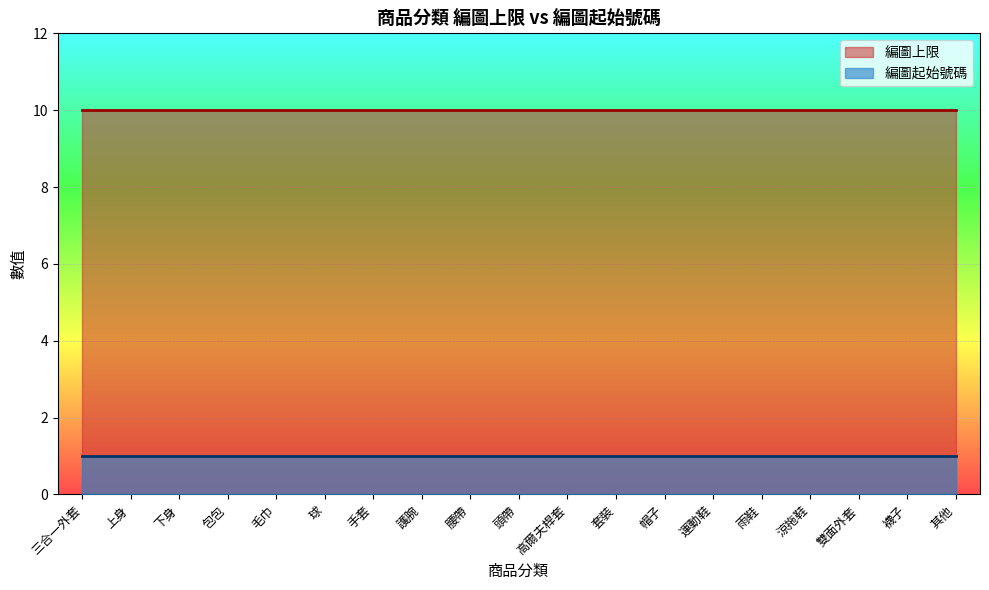

Which series has the largest range (max minus min)?

編圖上限